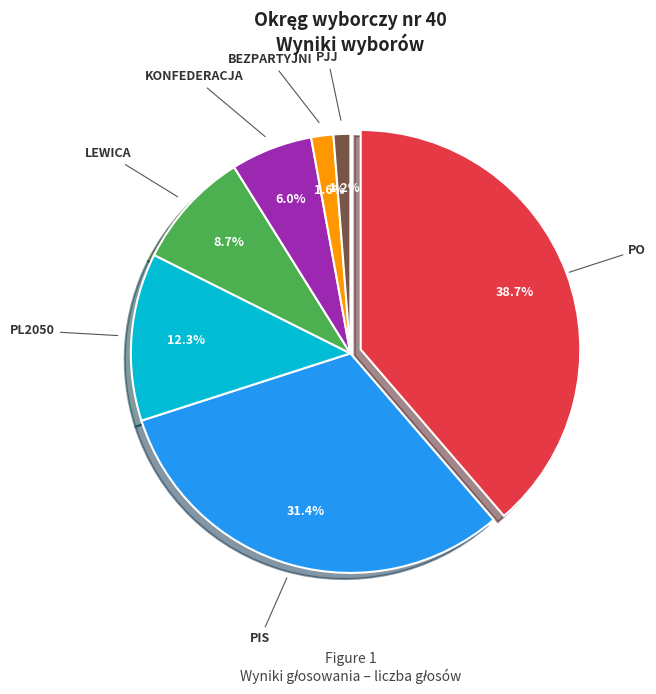

Is there any slice that represents more than half of the pie?

No